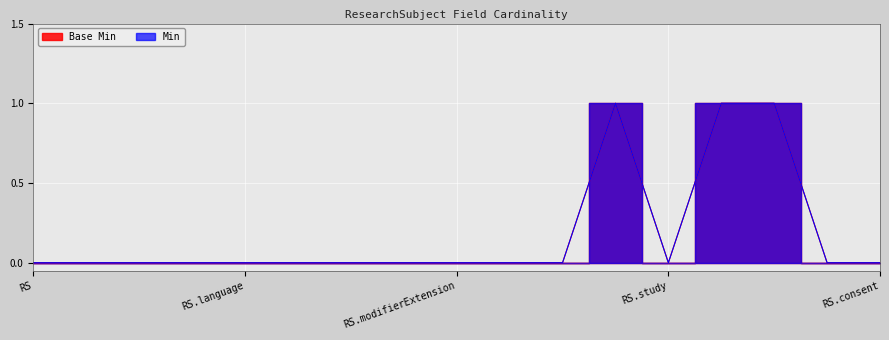

Where is the first local maximum for Min?

ResearchSubject.period